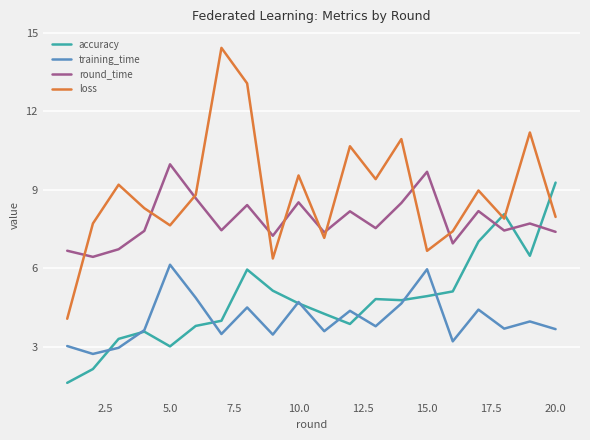

What is the difference between the maximum and second lowest values in the round_time series?

3.3